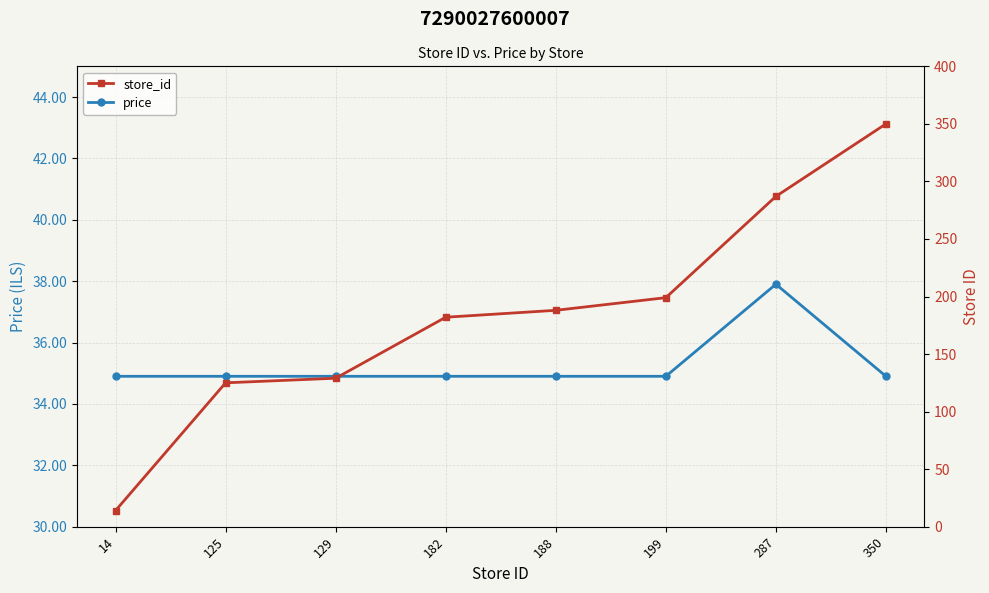

Which label corresponds to the largest value in the chart?

350